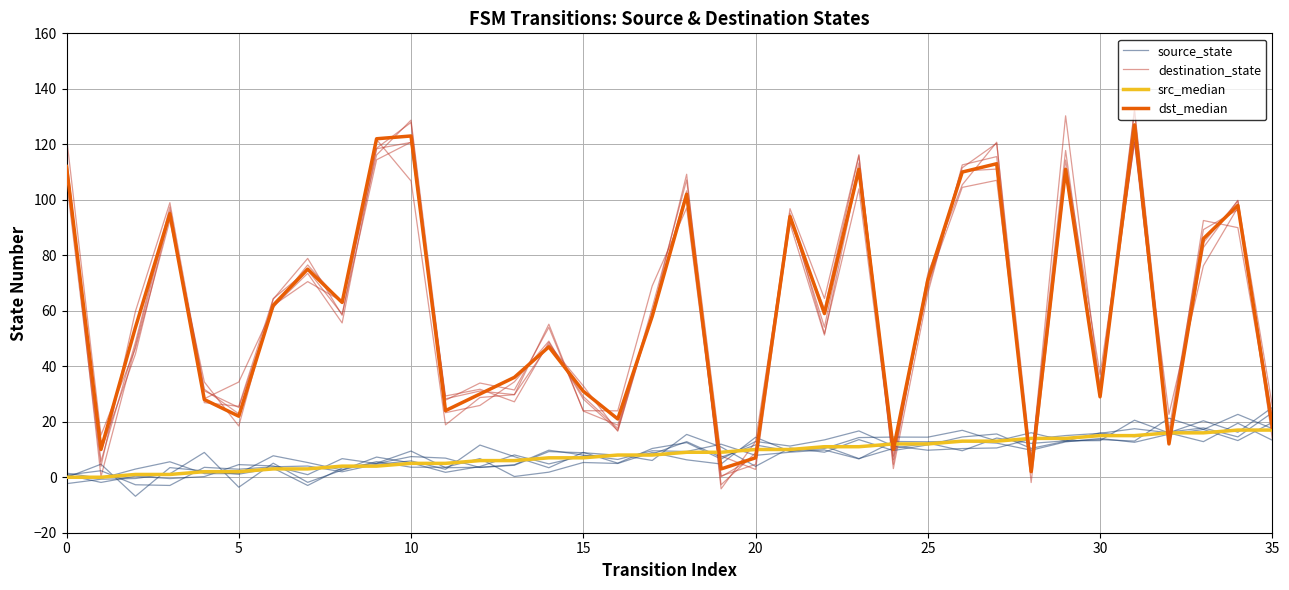

What is the label of the 29th point from the left?

28